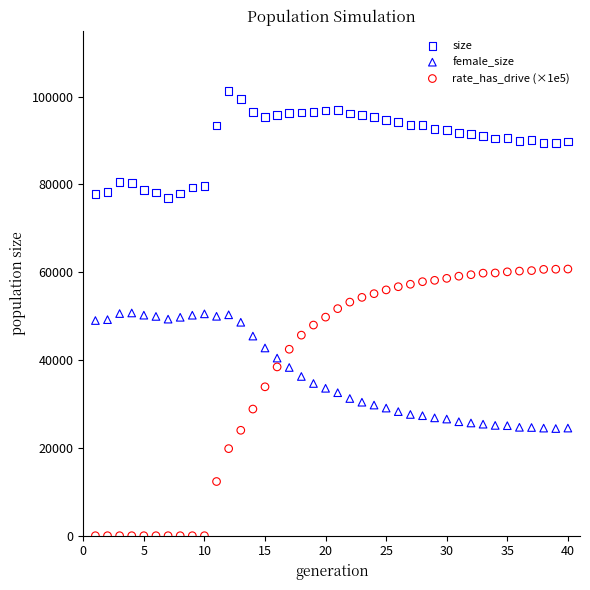

Which series reaches the maximum Y coordinate?

size